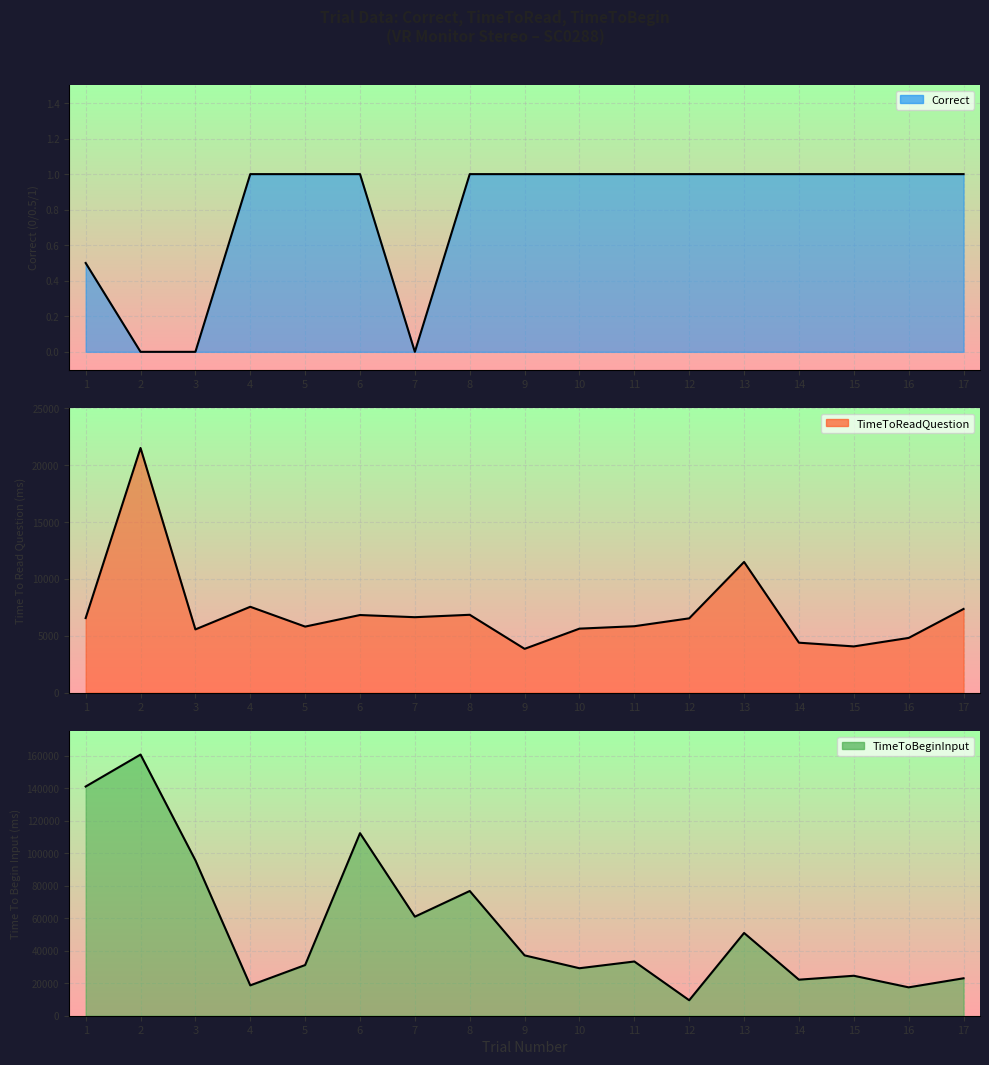

What is the value of the TimeToBeginInput point at the 13th from the left?

50933.3